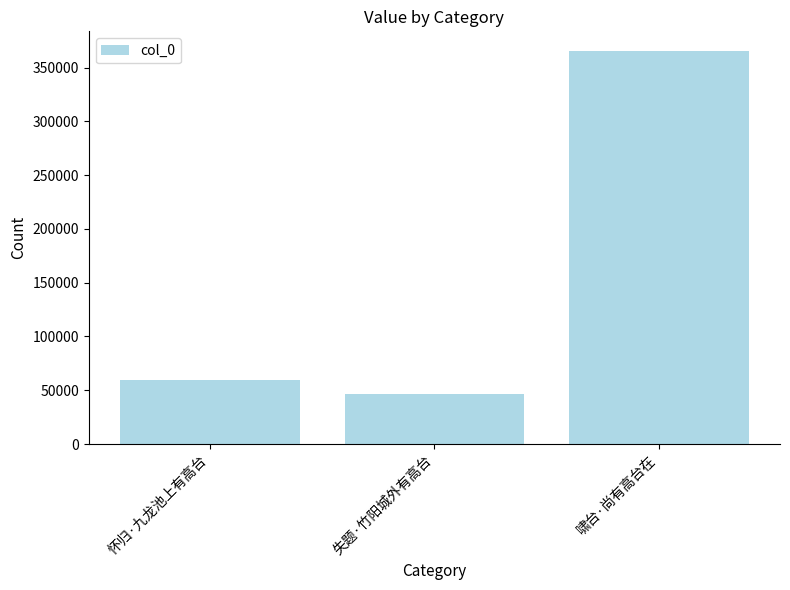

What is the smallest value displayed?

46276